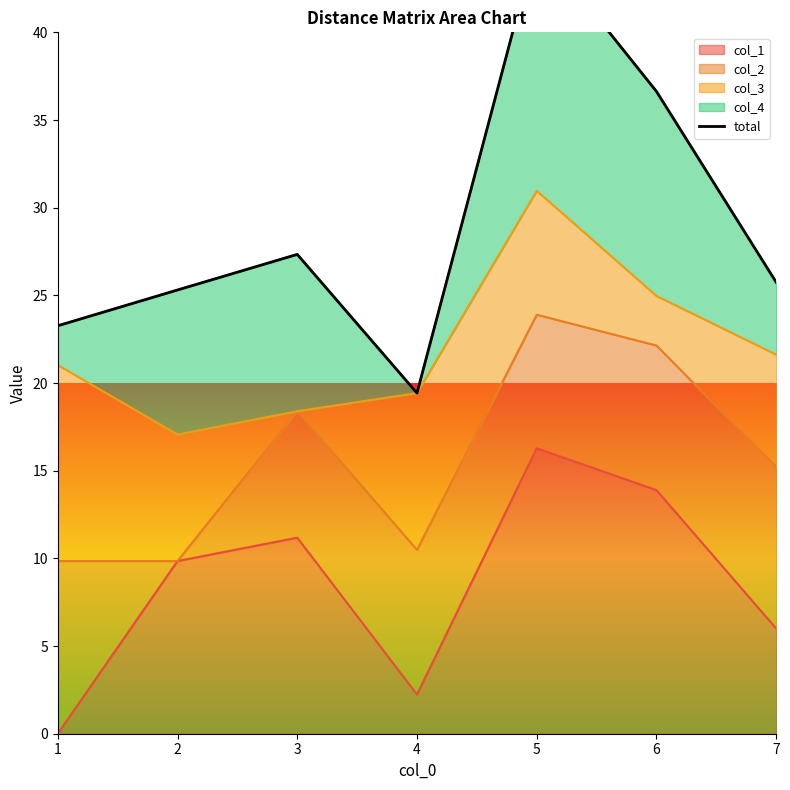

True or false: the data shows 25.7 at 7.

True